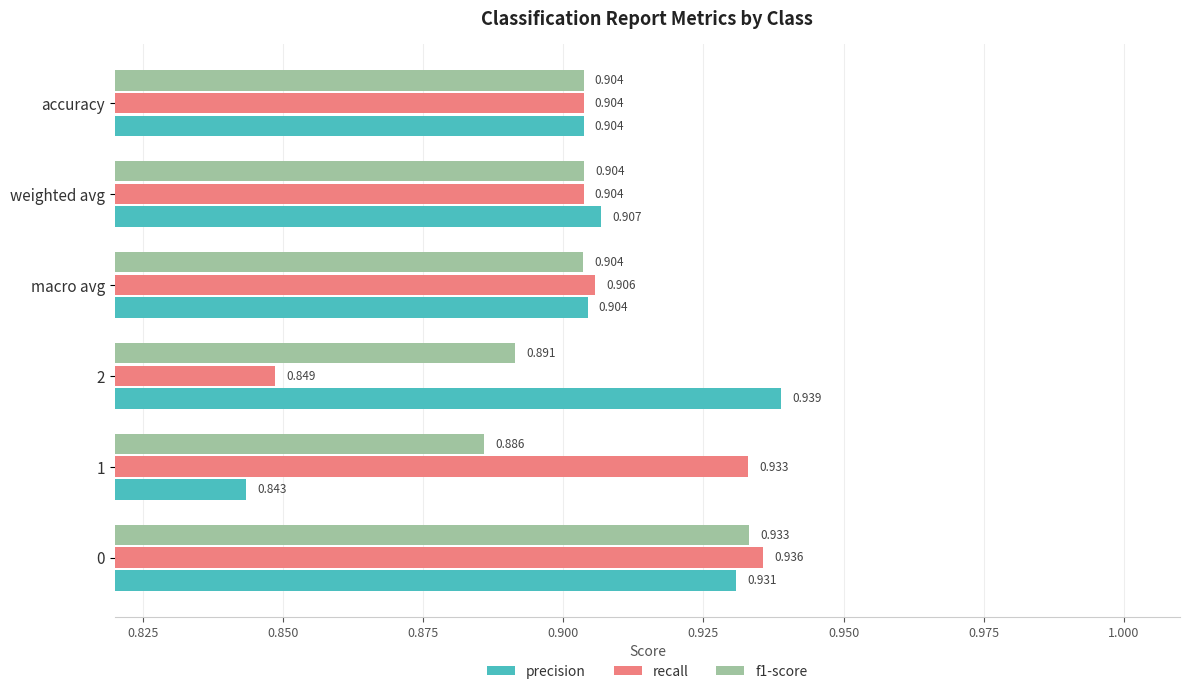

Which series has the largest total across all categories?

recall